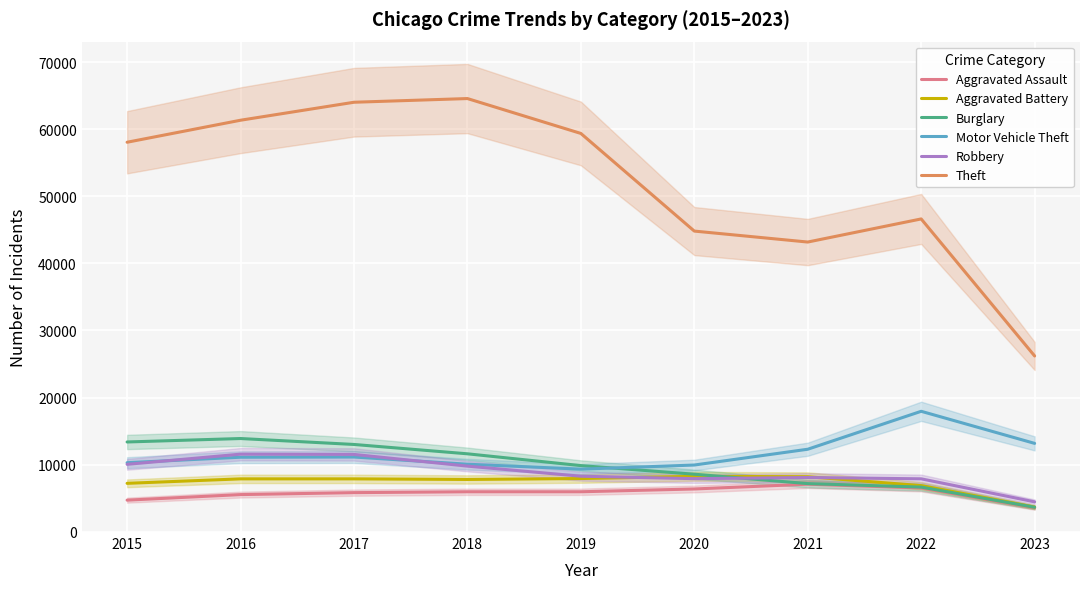

How many intersections are there between Robbery and Burglary?

1